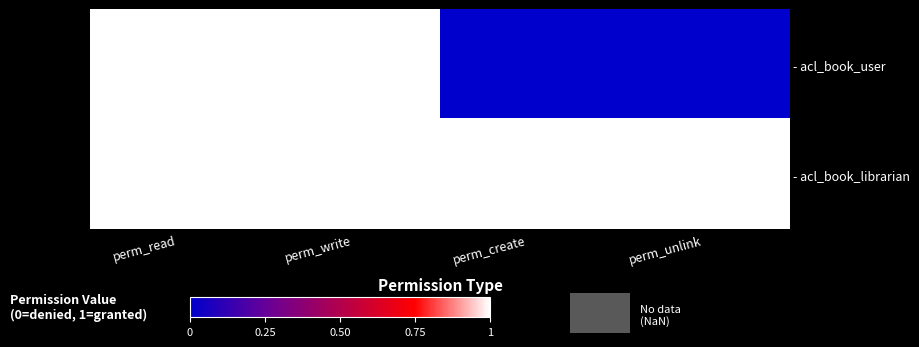

Which series changed the most between perm_read and perm_create?

- acl_book_user